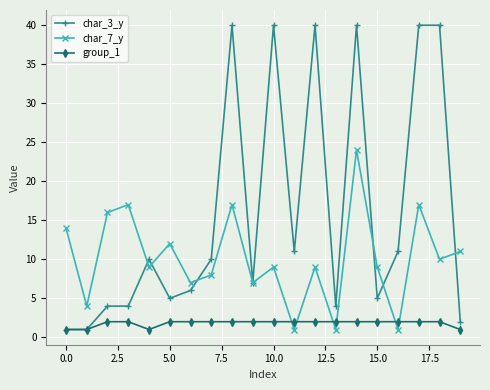

Which series has the largest range (max minus min)?

char_3_y